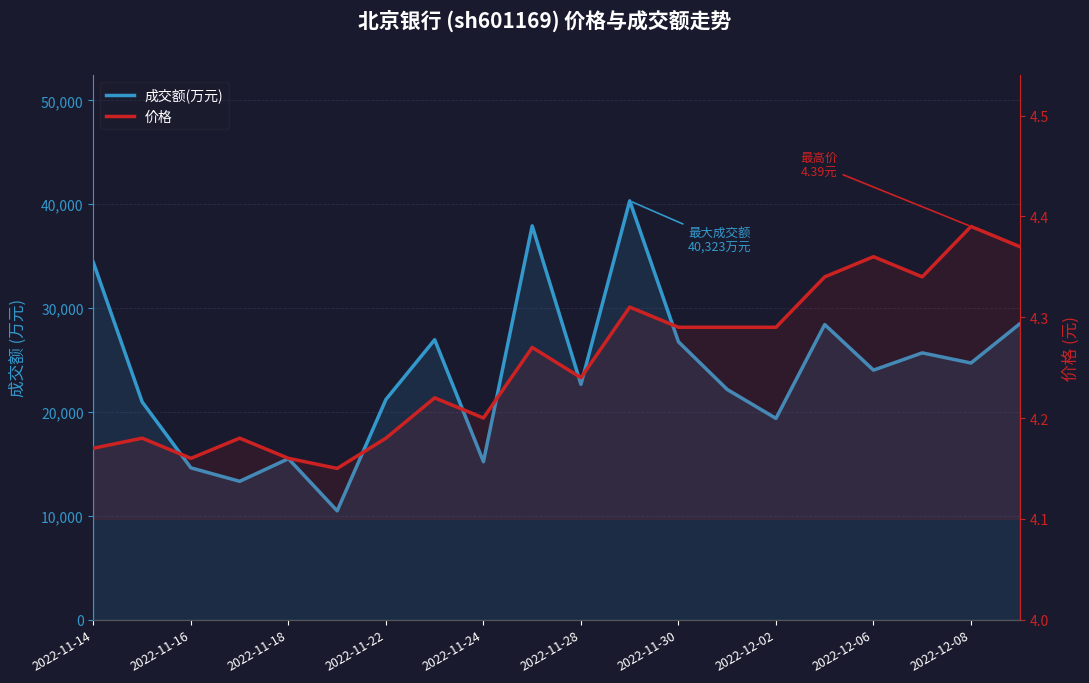

Which series has the largest range (max minus min)?

成交额(万元)